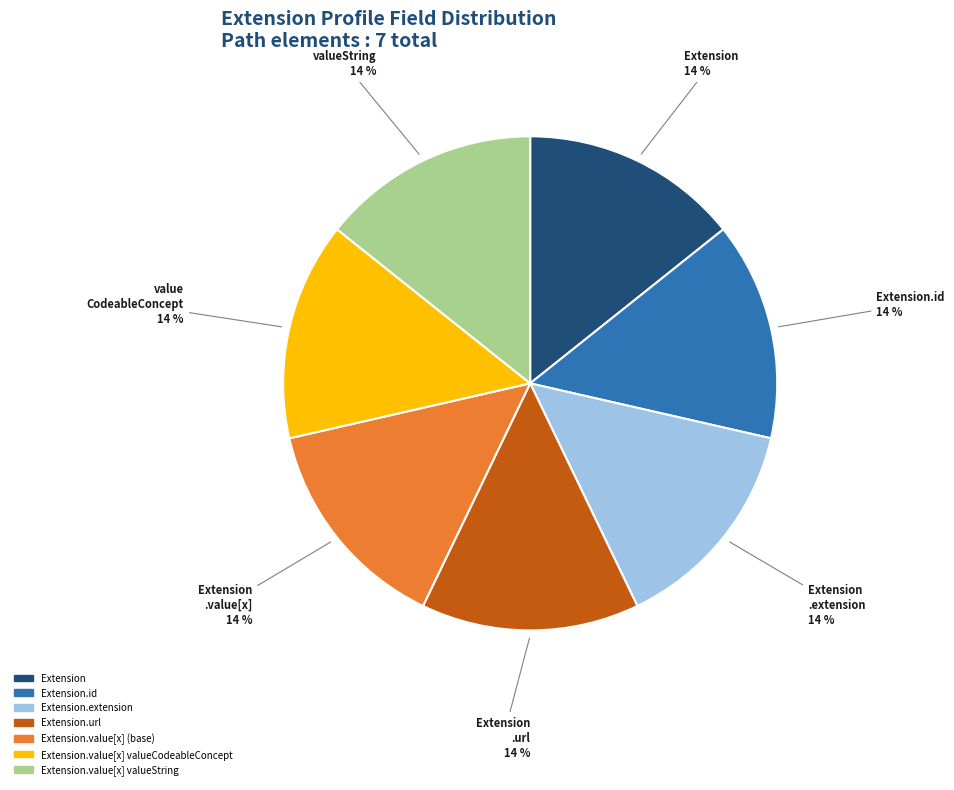

To the nearest percent, what is the average slice percentage?

14%